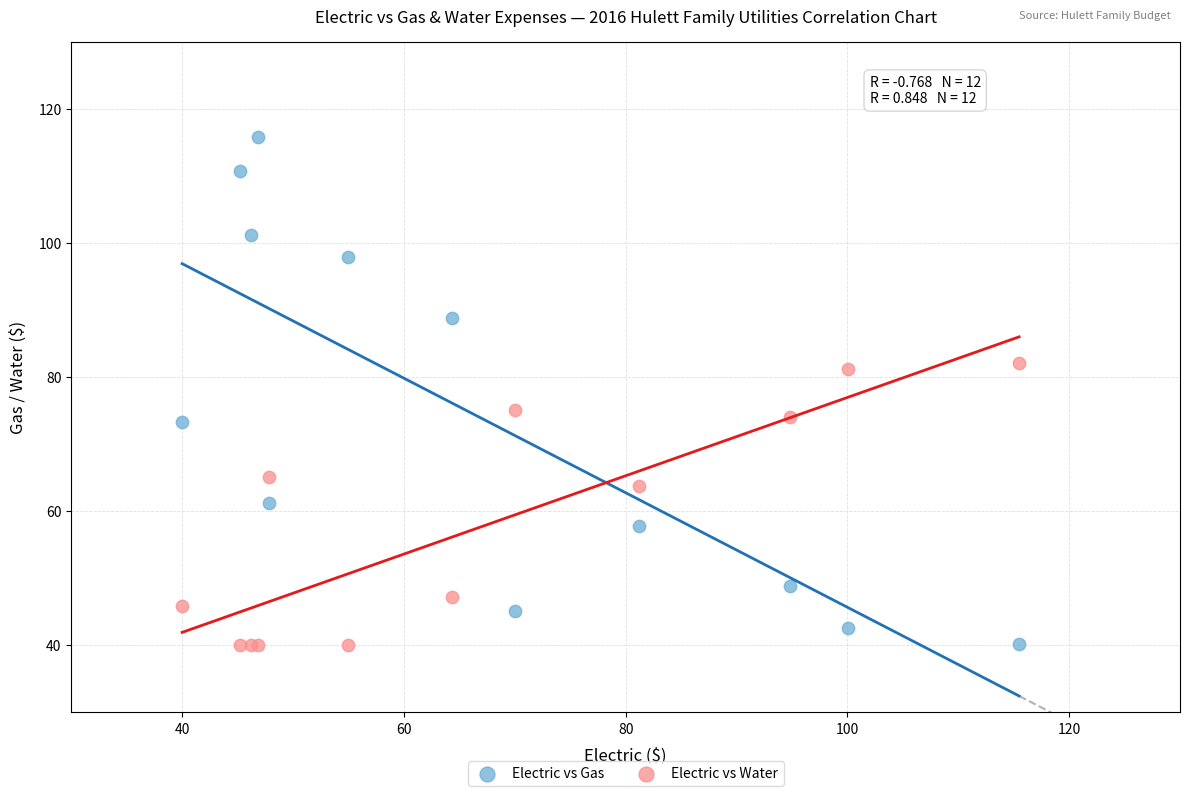

Which series contains the highest Y value?

Electric vs Gas